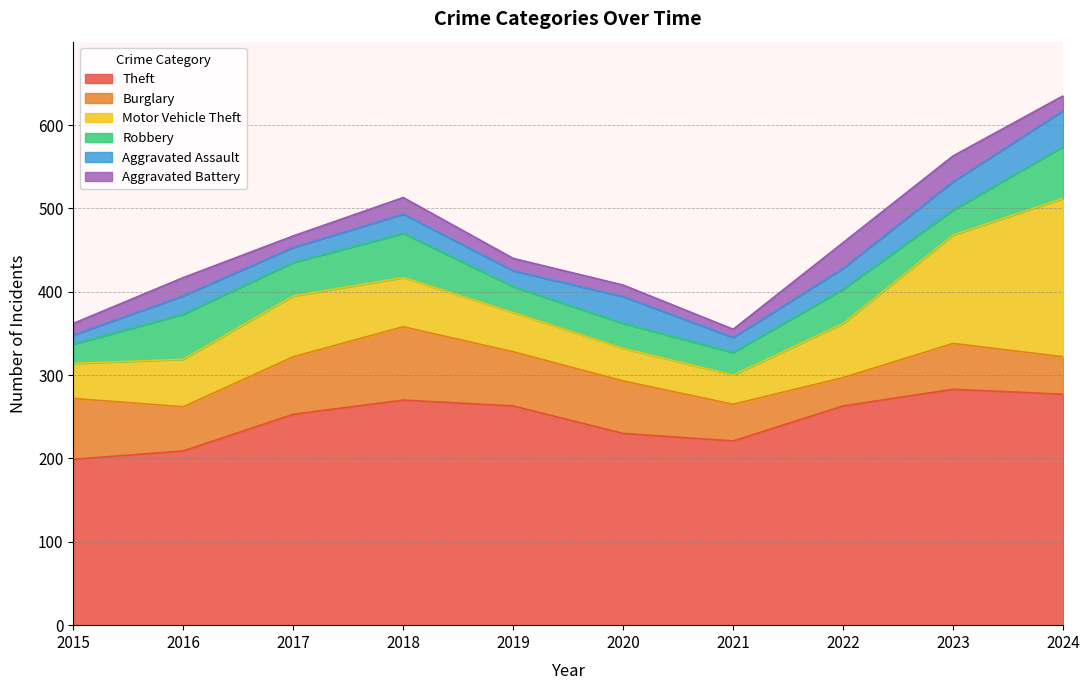

How many data points in Aggravated Battery are less than 18?

5